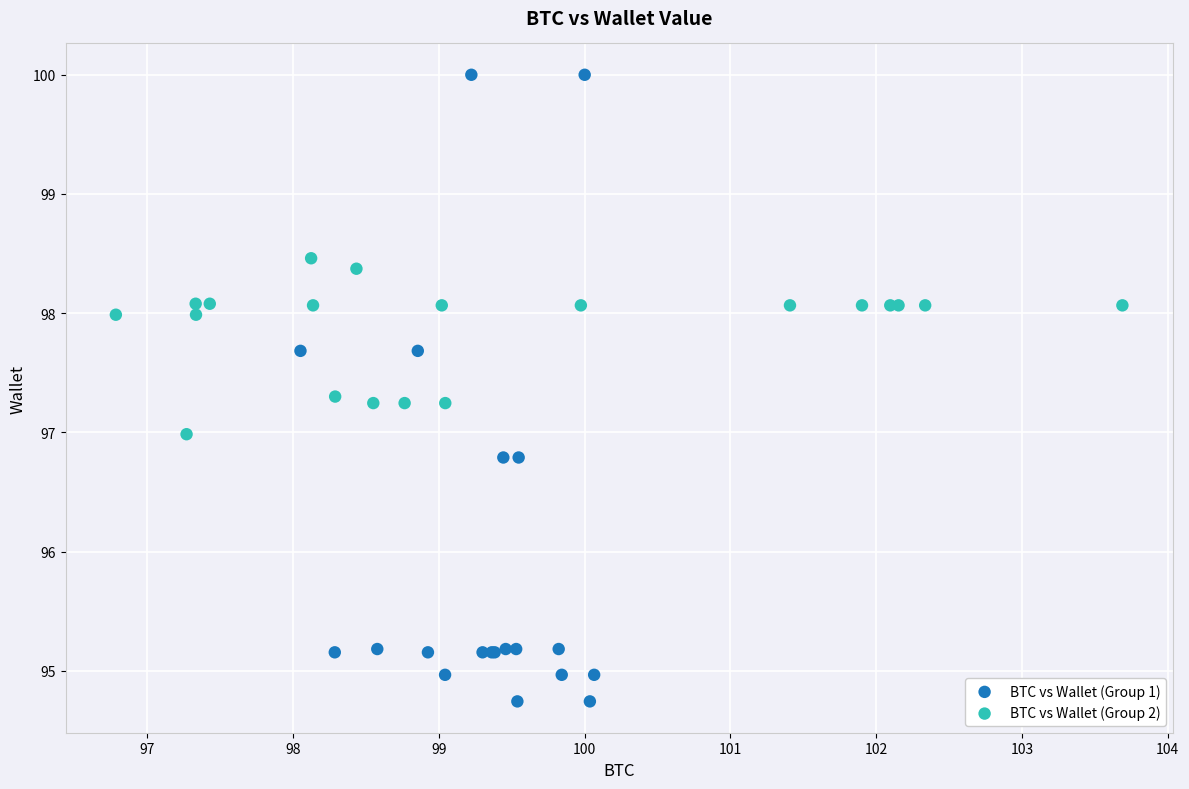

Which series reaches the minimum Y coordinate?

BTC vs Wallet (Group 1)